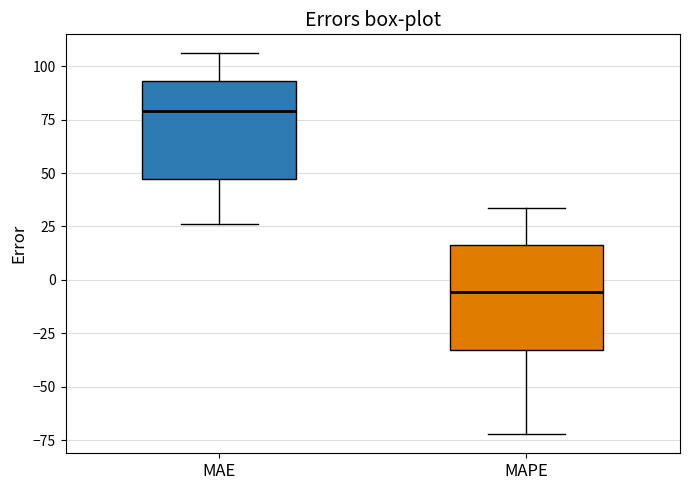

Reading left to right, read every box against the y-axis: the position of its median line, the range the box covers, and the ends of its whiskers. The values are not printed on the chart, so give them approximately, as read against the axis.

MAE: median 80, box 45 to 95, whiskers 25 to 105
MAPE: median -5, box -35 to 15, whiskers -70 to 35